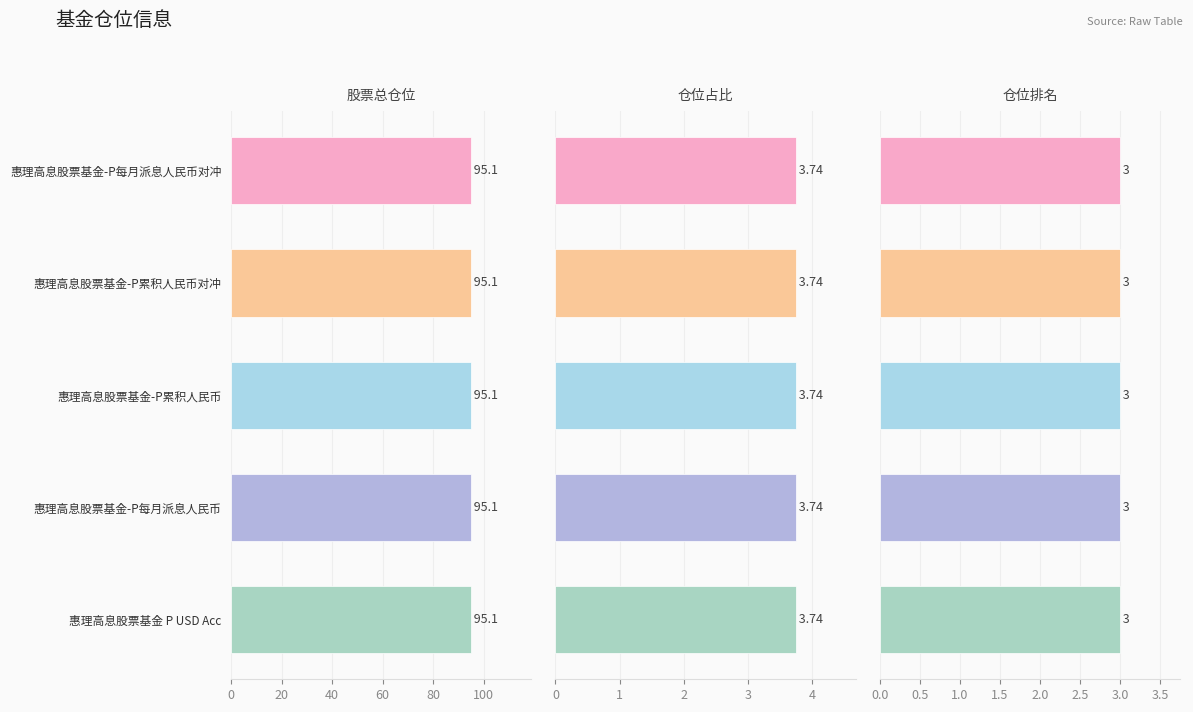

Does the chart contain any negative values?

No